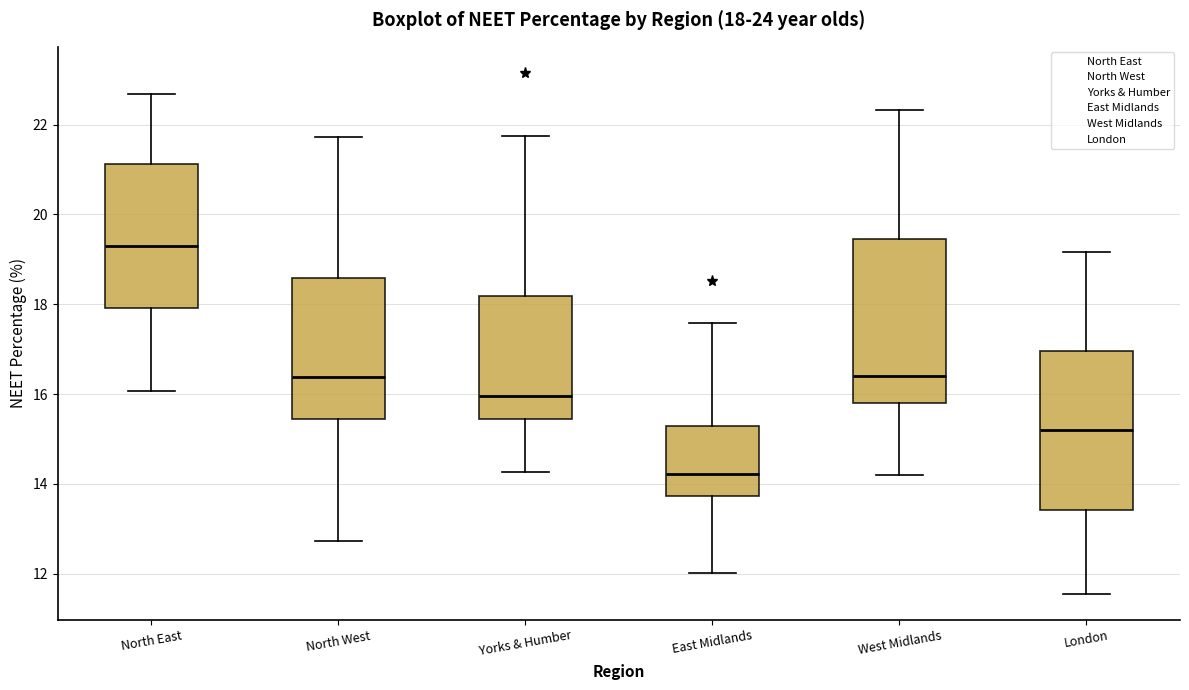

Which box's median line is the lowest?

East Midlands